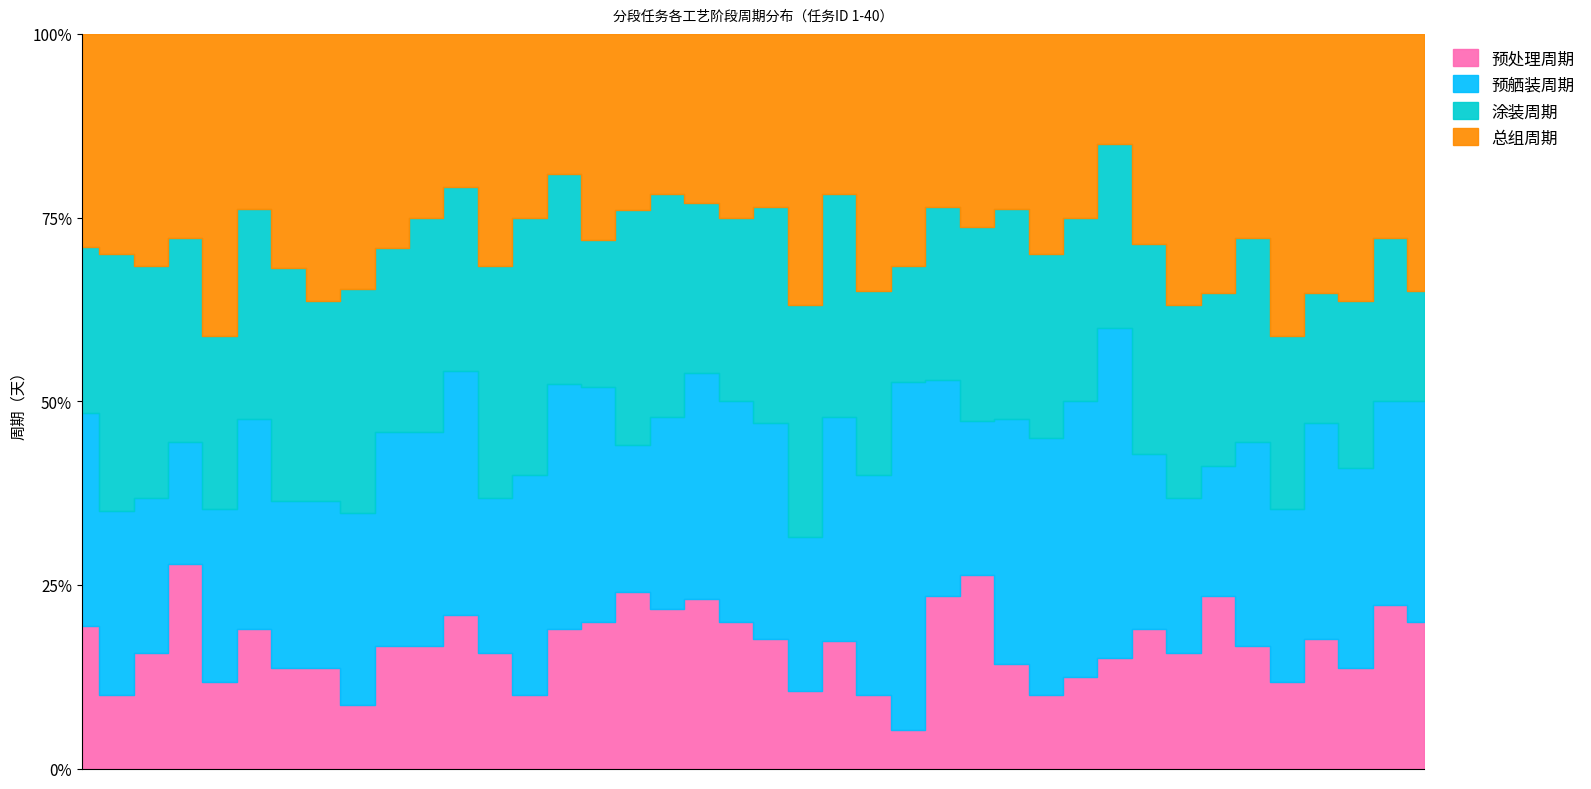

How many lines are shown in the chart?

4